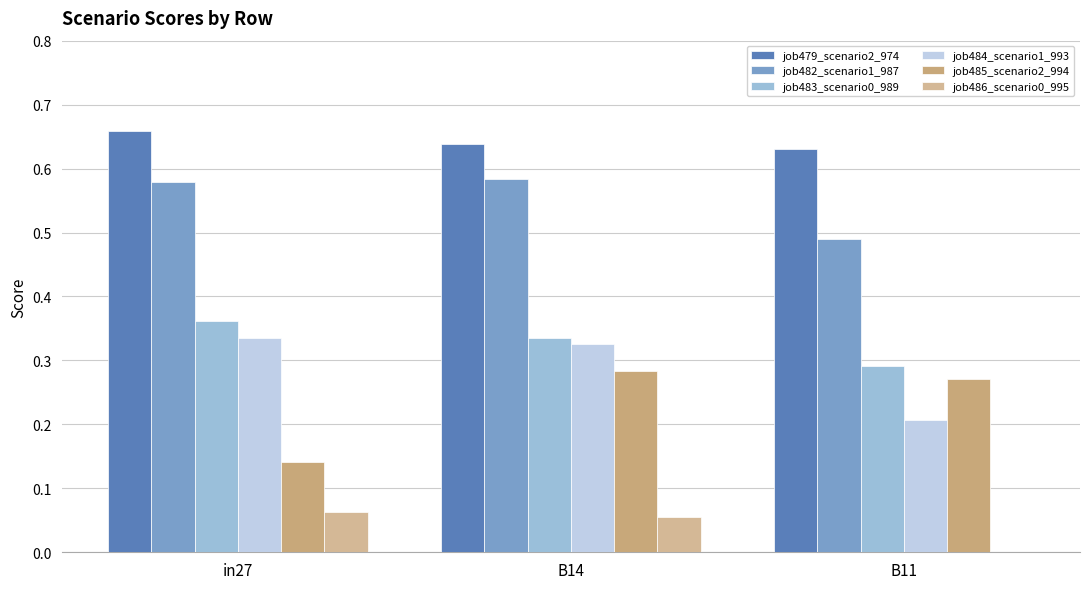

How many positive values does the job486_scenario0_995 series have?

2